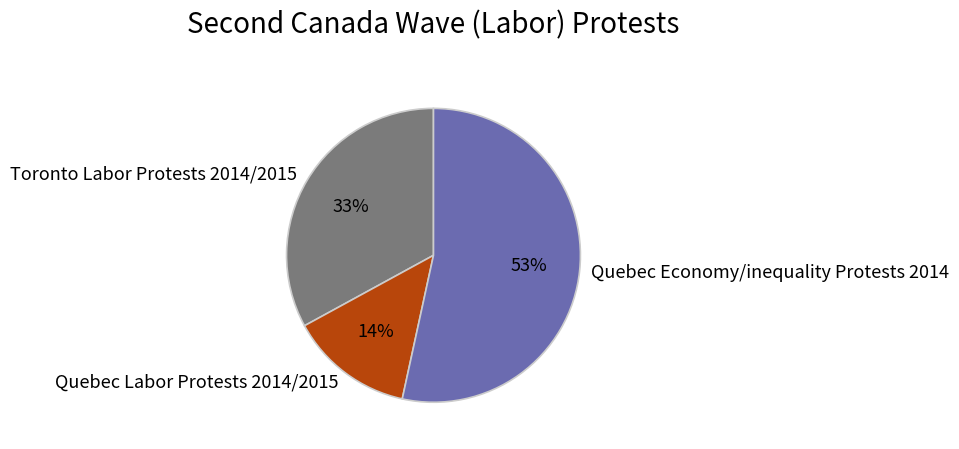

Rank the categories by value from lowest to highest.

Quebec Labor Protests 2014/2015, Toronto Labor Protests 2014/2015, Quebec Economy/inequality Protests 2014